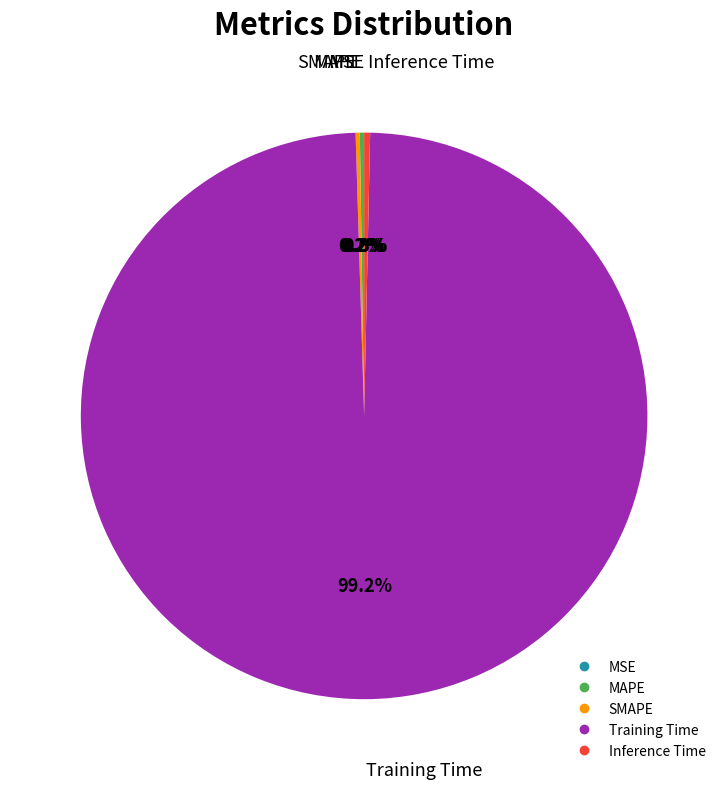

Which slice is the largest?

Training Time